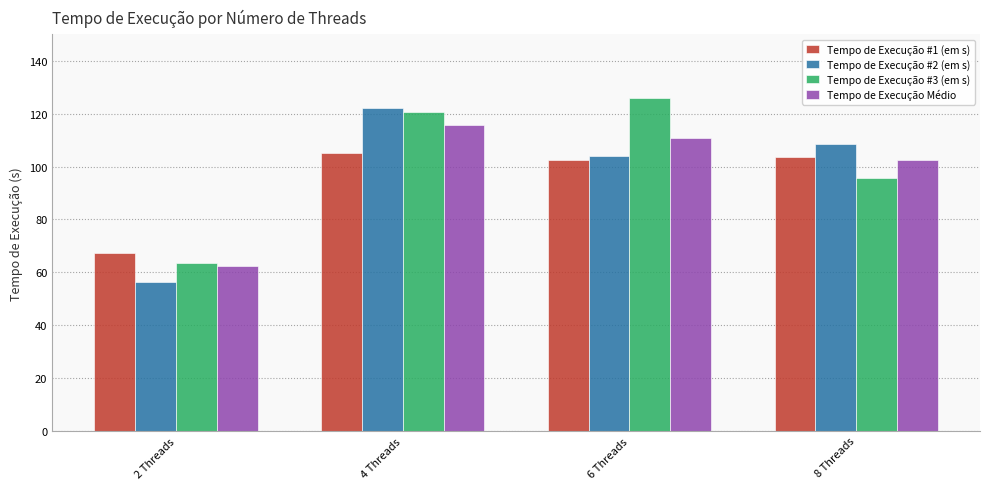

Read the Tempo de Execução #1 (em s) value at 4 Threads.

105.0